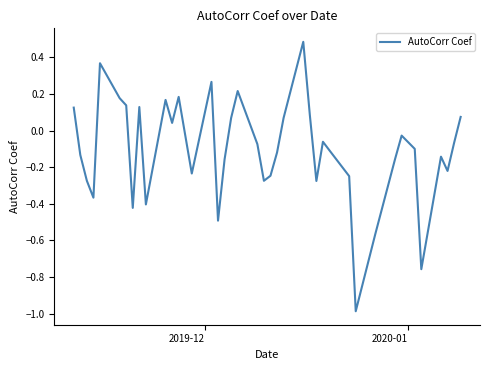

What is the difference between the maximum and minimum values?

1.5